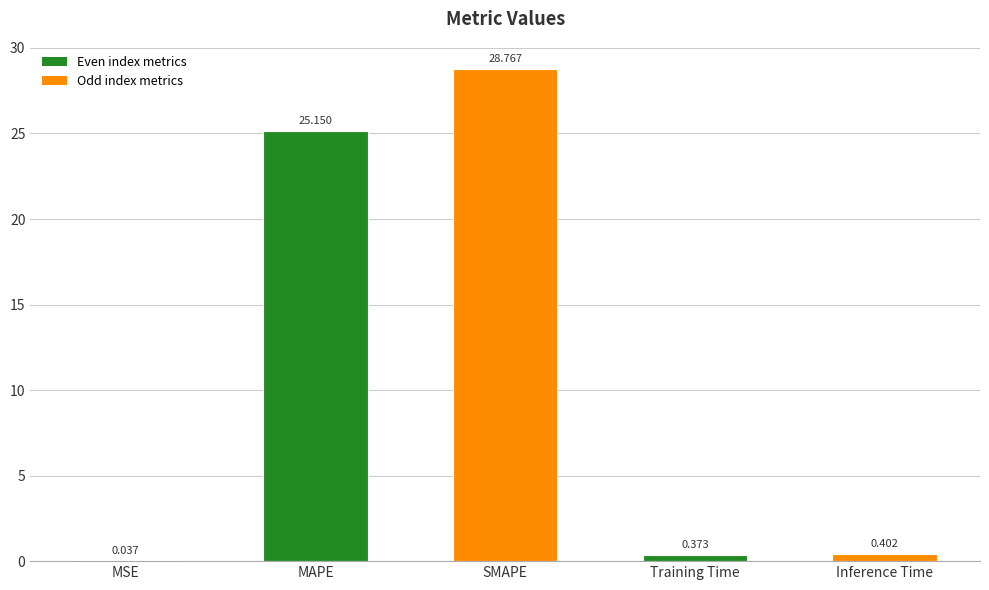

Are the bars horizontal?

No